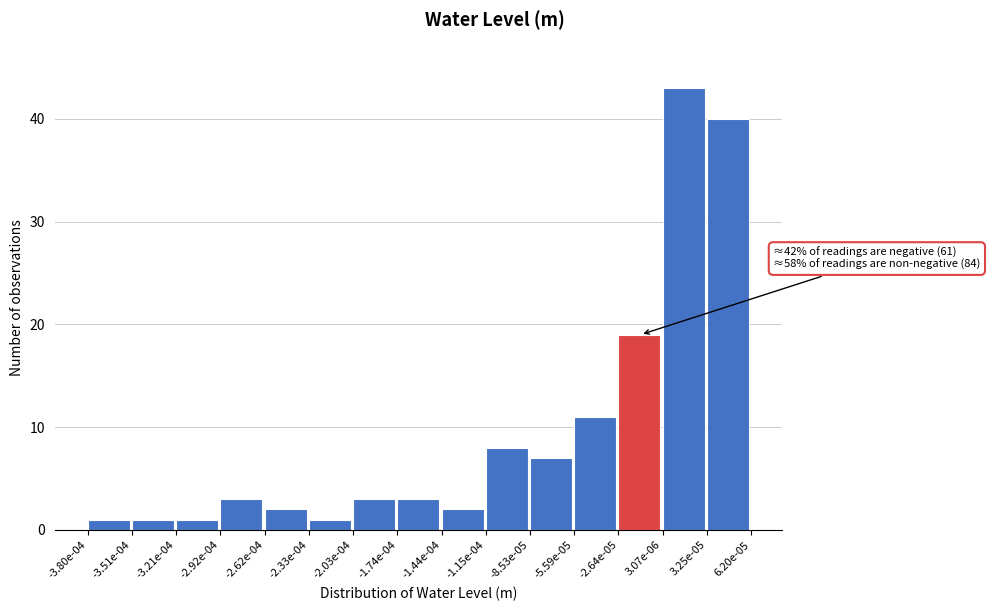

Reading left to right, extract all data points from this chart.

1	1	1	3	2	1	3	3	2	8	7	11	19	43	40